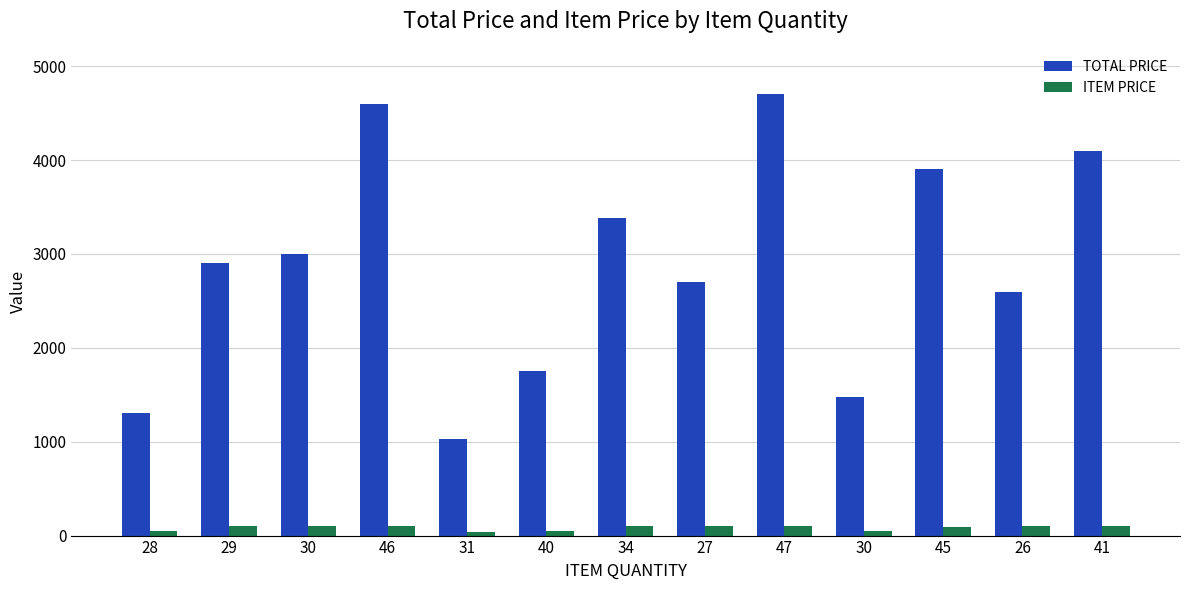

At which category is the sum across all series the highest?

47